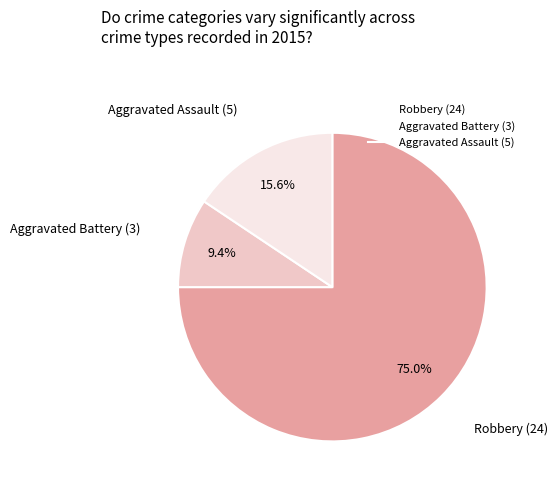

To the nearest percent, what percentage of the pie is Robbery (24)?

75%